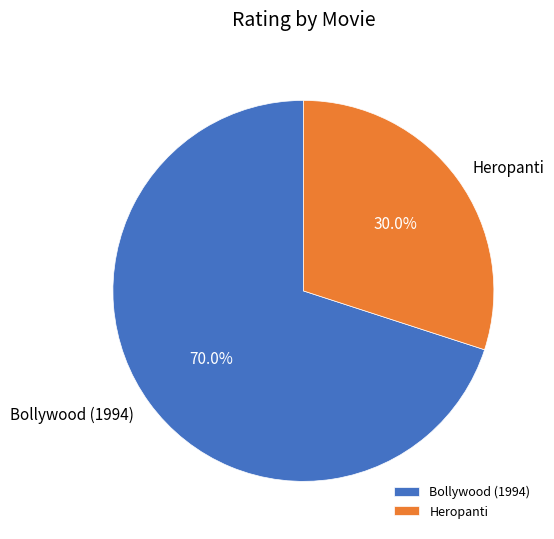

Between Bollywood (1994) and Heropanti, which is larger?

Bollywood (1994)